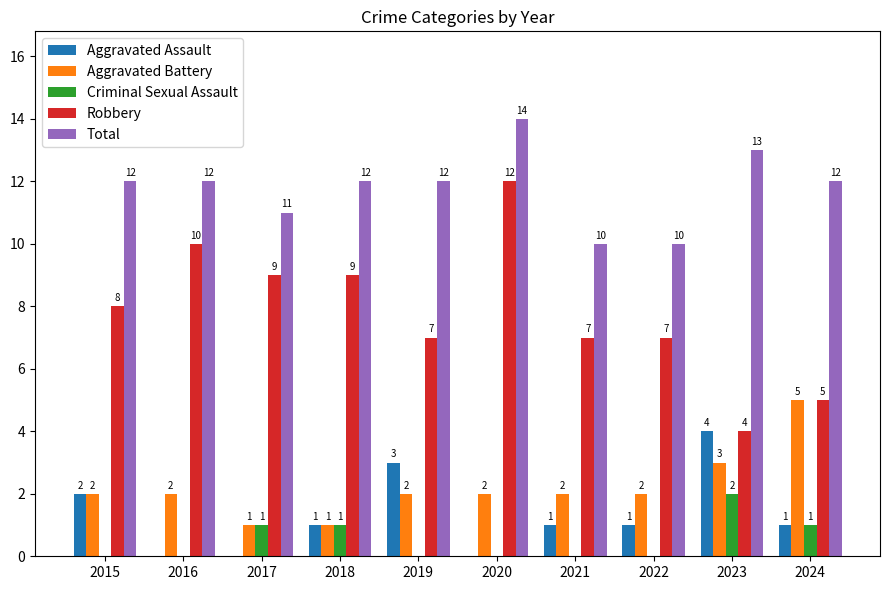

What is the sum of the Aggravated Battery values at 2015 and 2018?

3